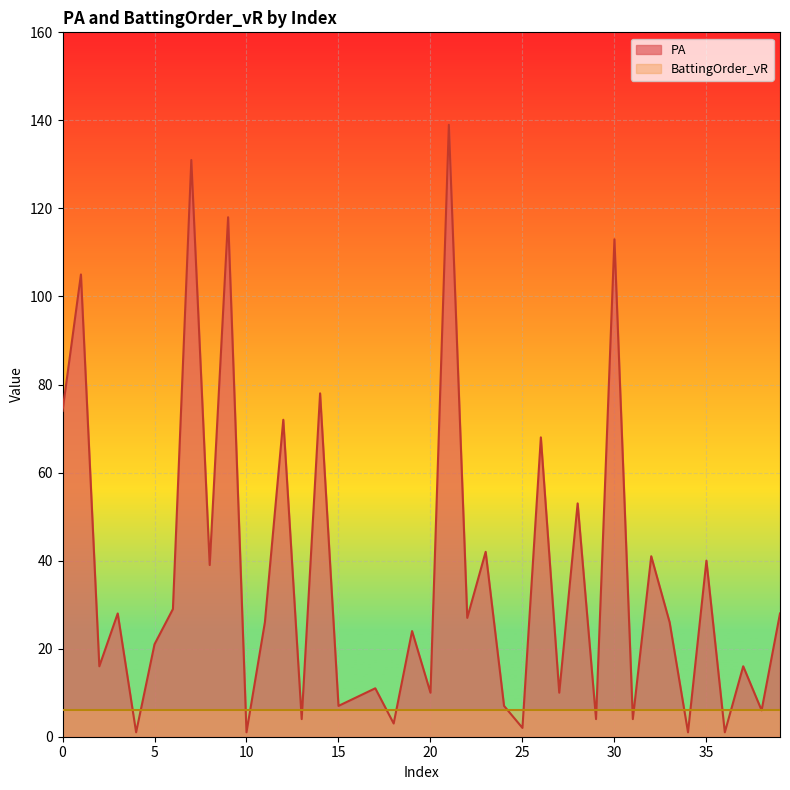

Rank the categories by value from highest to lowest.

21, 7, 9, 30, 1, 14, 0, 12, 26, 28, 23, 32, 35, 8, 6, 3, 39, 22, 11, 33, 19, 5, 2, 37, 17, 20, 27, 16, 15, 24, 38, 13, 29, 31, 18, 25, 4, 10, 34, 36